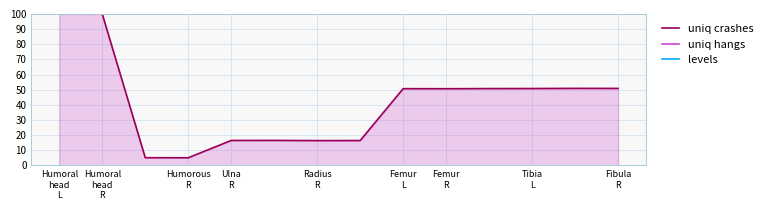

True or false: levels has more than 2 points higher than both neighbors.

False